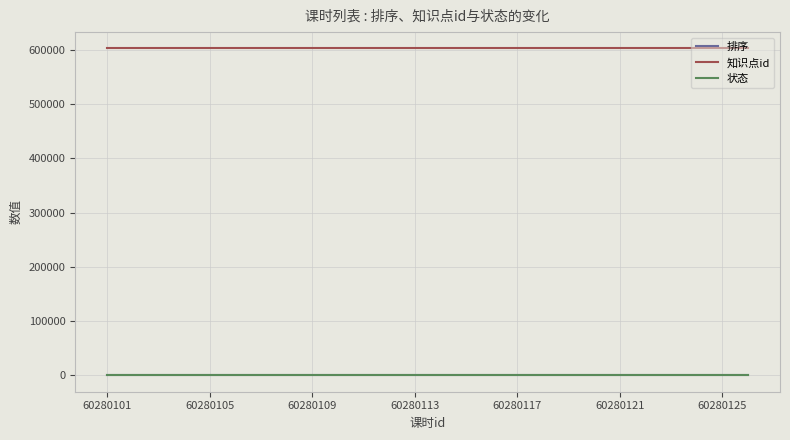

True or false: 知识点id and 排序 intersect in this chart.

False